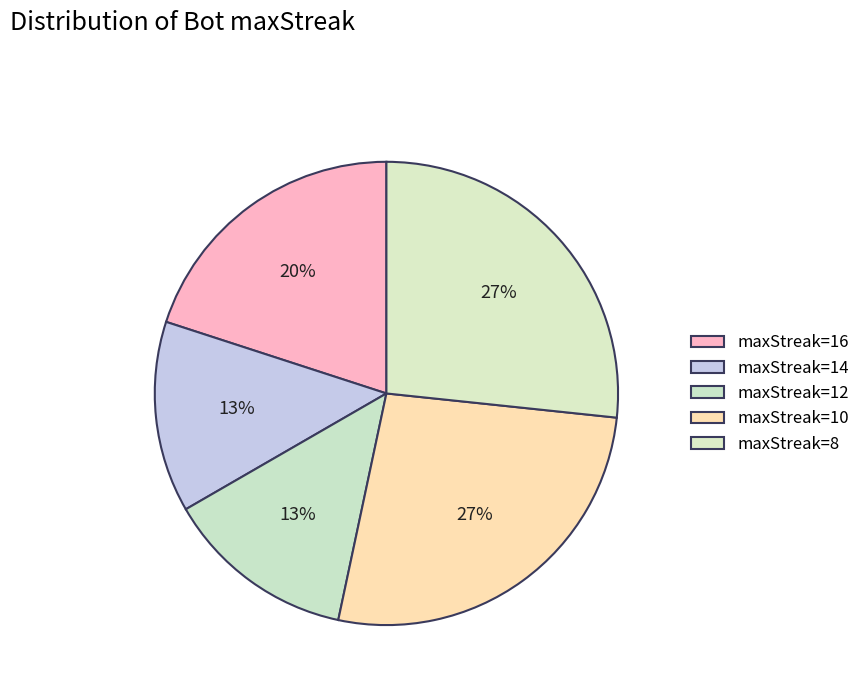

Count the number of slices in the pie.

5